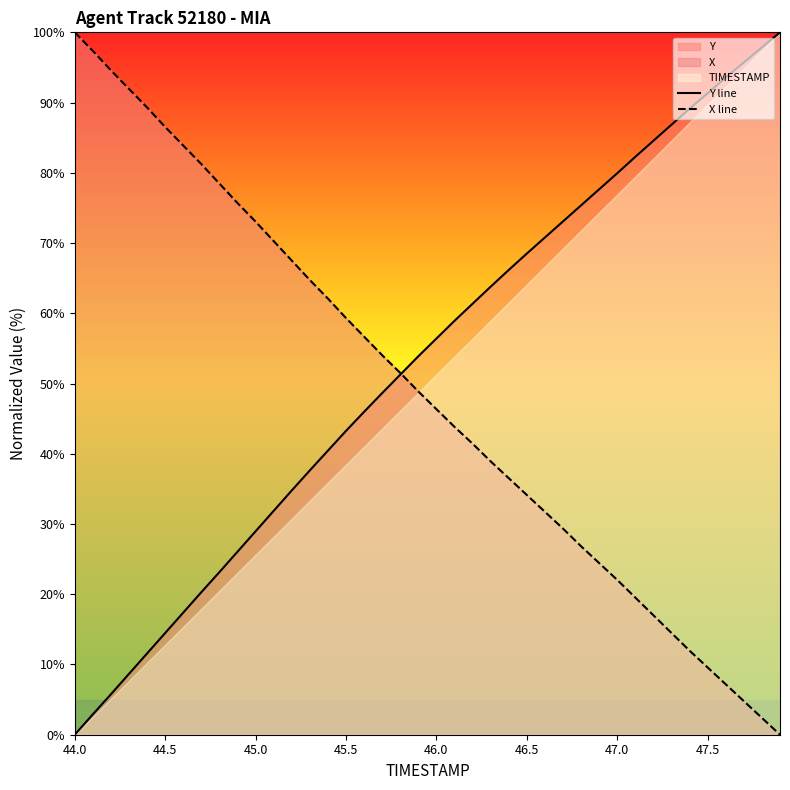

At which label does X line reach its peak?

44.0